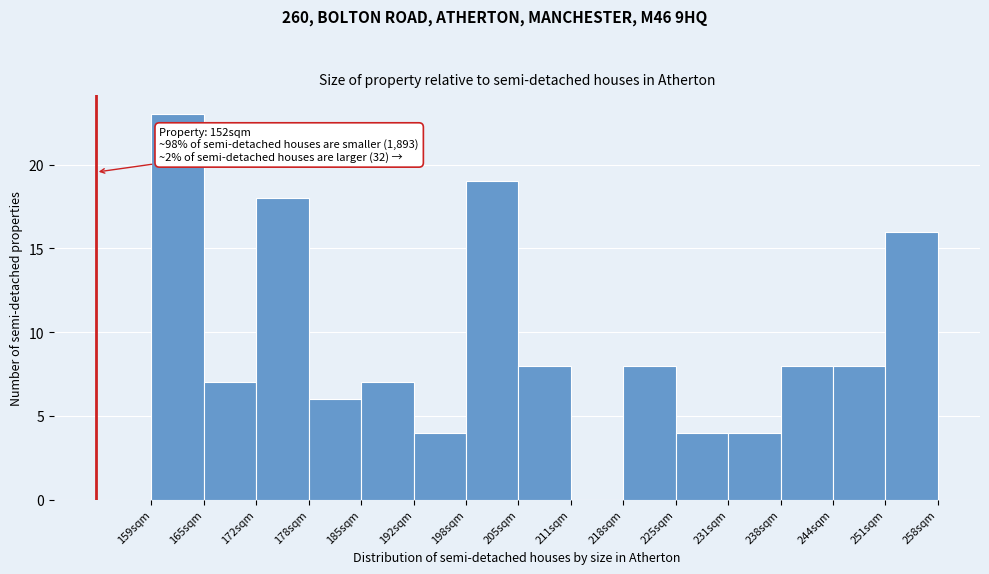

Which range on the x-axis has the tallest bar?

159.0 to 165.6